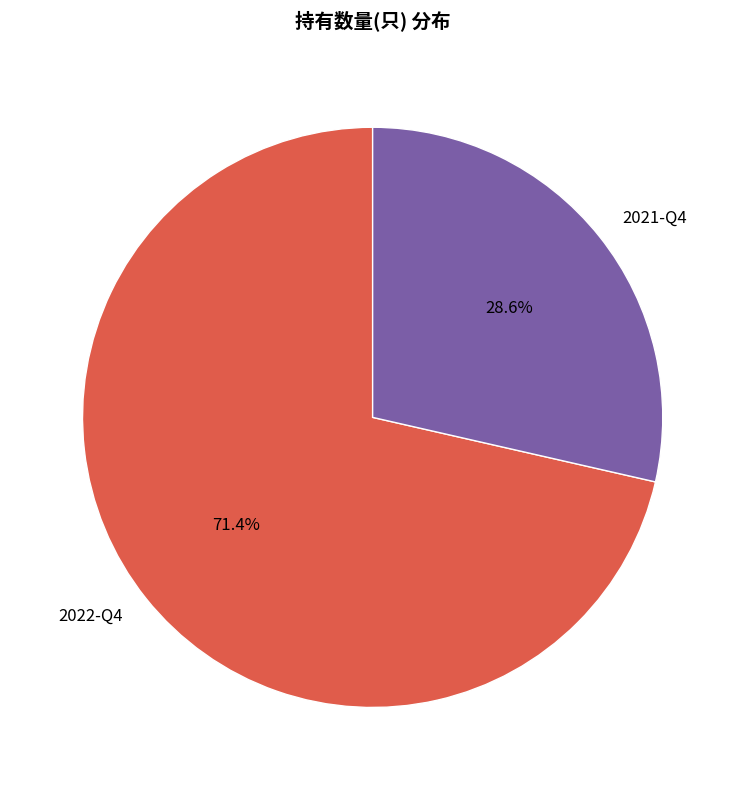

How many segments does this pie chart have?

2